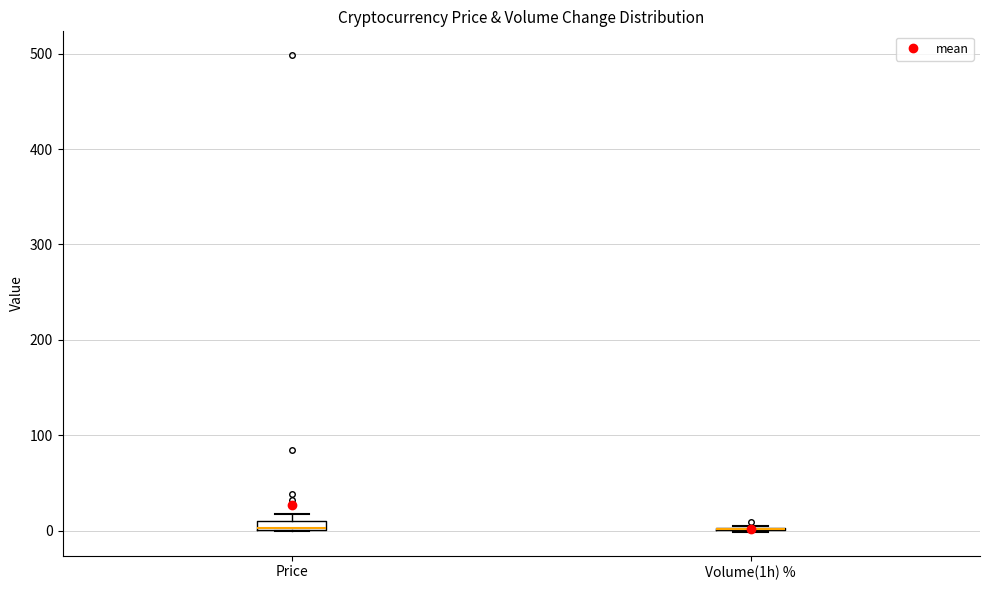

Where is the lower edge of the box for Price on the y-axis? The values are not printed on the chart, so give them approximately, as read against the axis.

0